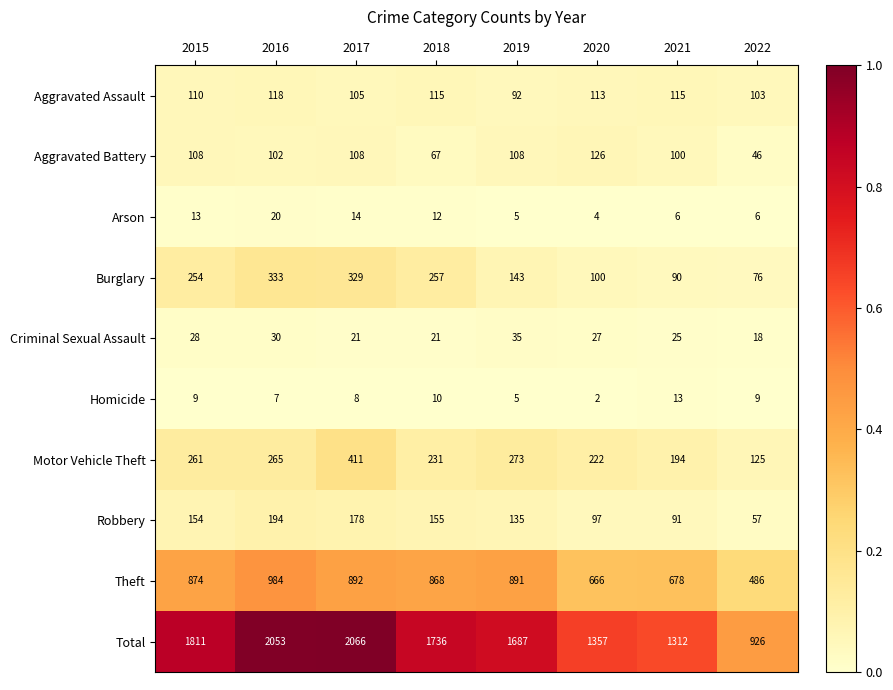

The Criminal Sexual Assault series shows 21 at 2018. True or false?

True